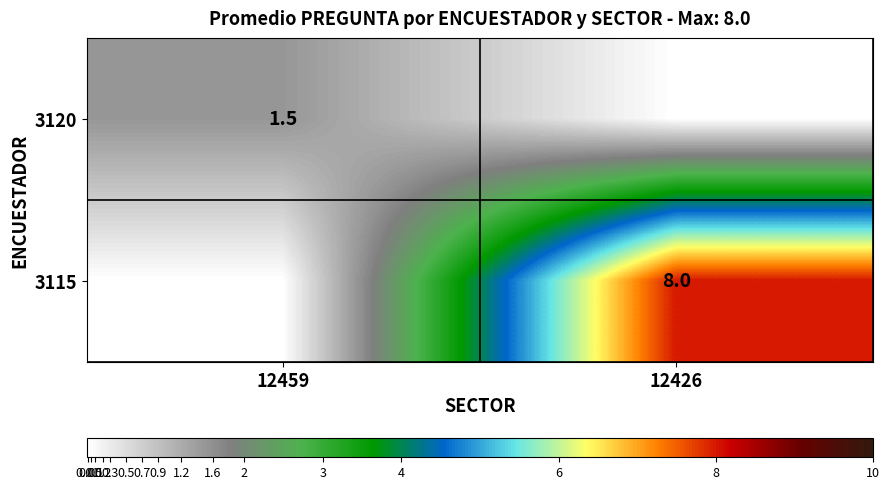

Is the value of 3115 at 12426 greater than the value of 3120 at 12459?

Yes